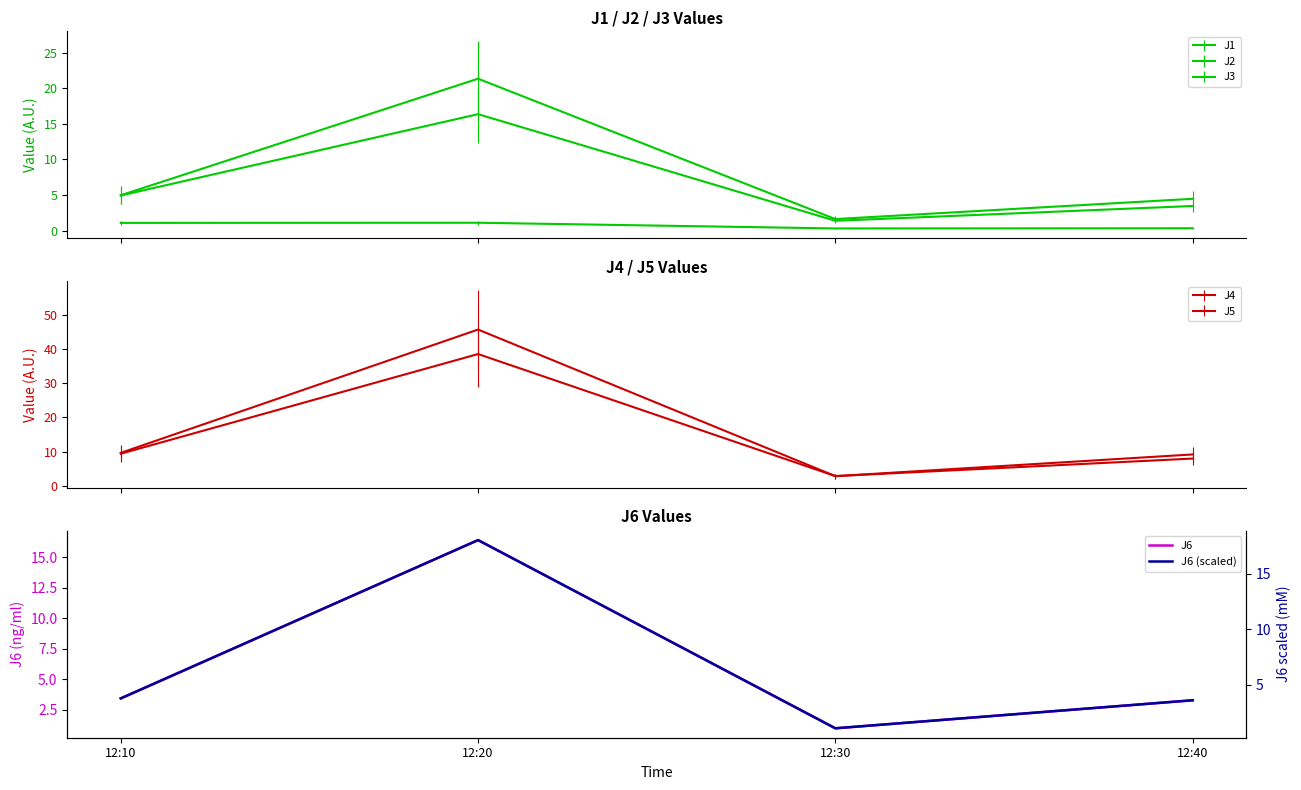

At how many categories does at least one series exceed 10?

1